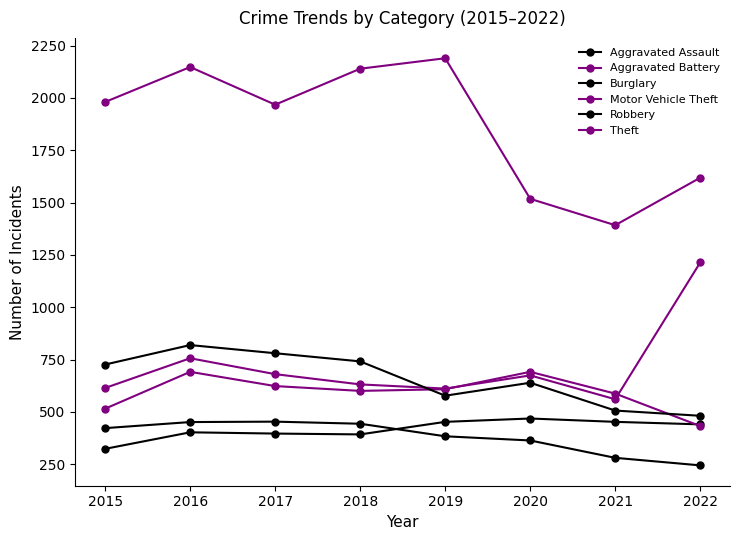

At how many categories does at least one series exceed 1122?

8